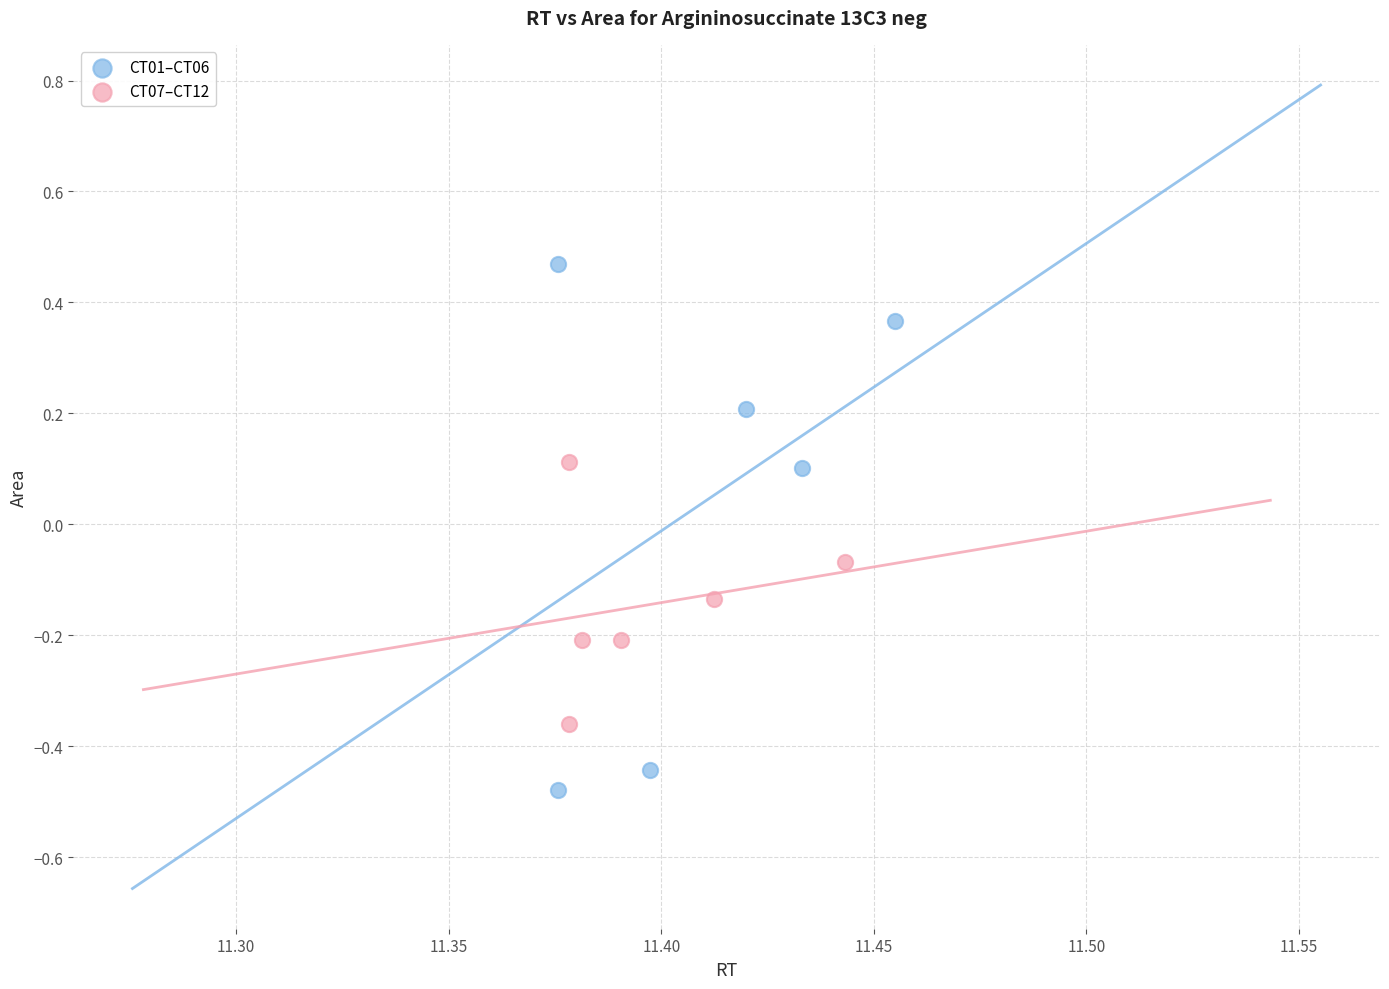

Which series contains the lowest Y value?

CT01–CT06